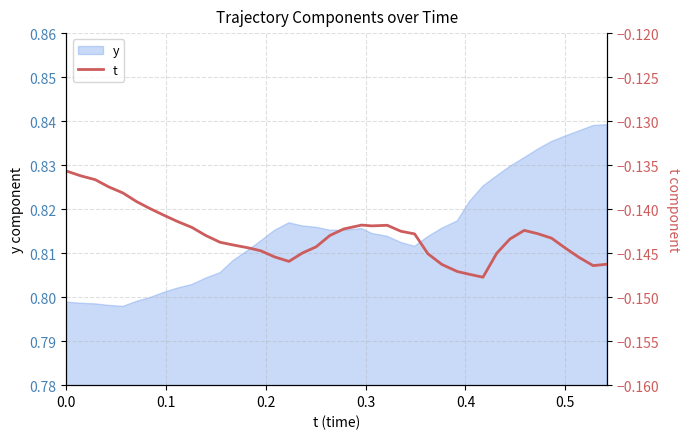

What is the sum of all values?

-5.7